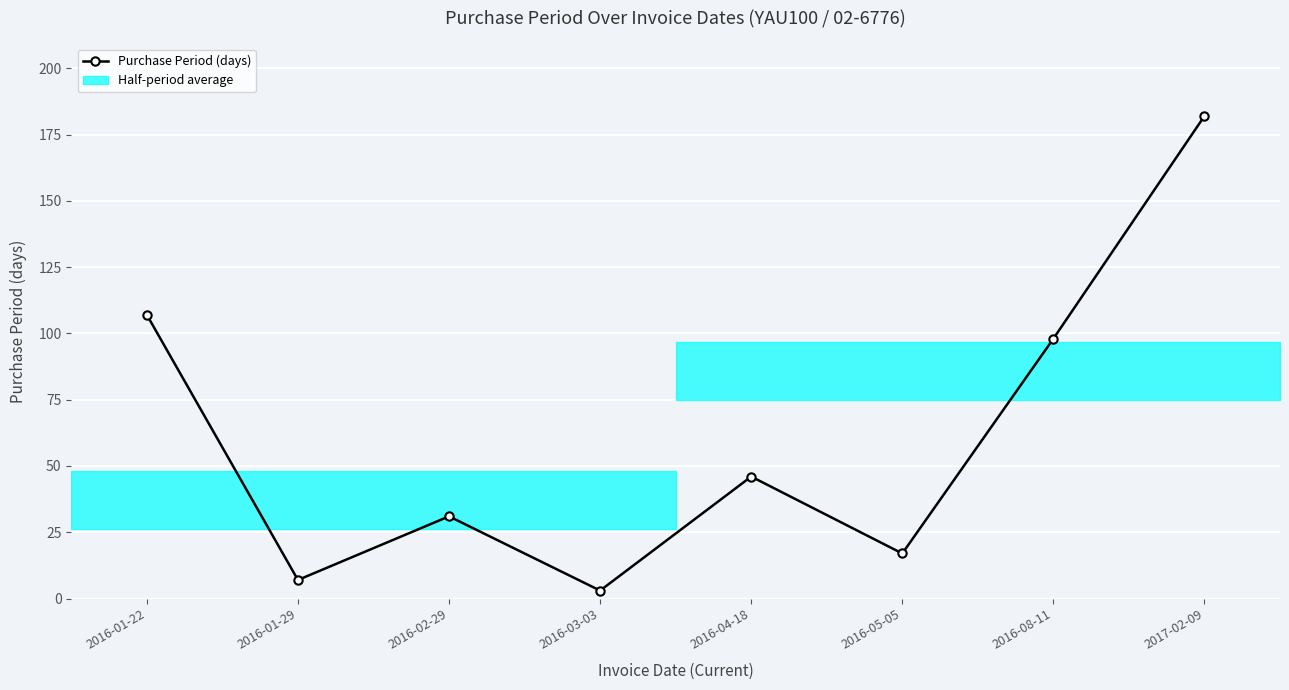

The chart shows a value of 71 at 2016-01-22. True or false?

False